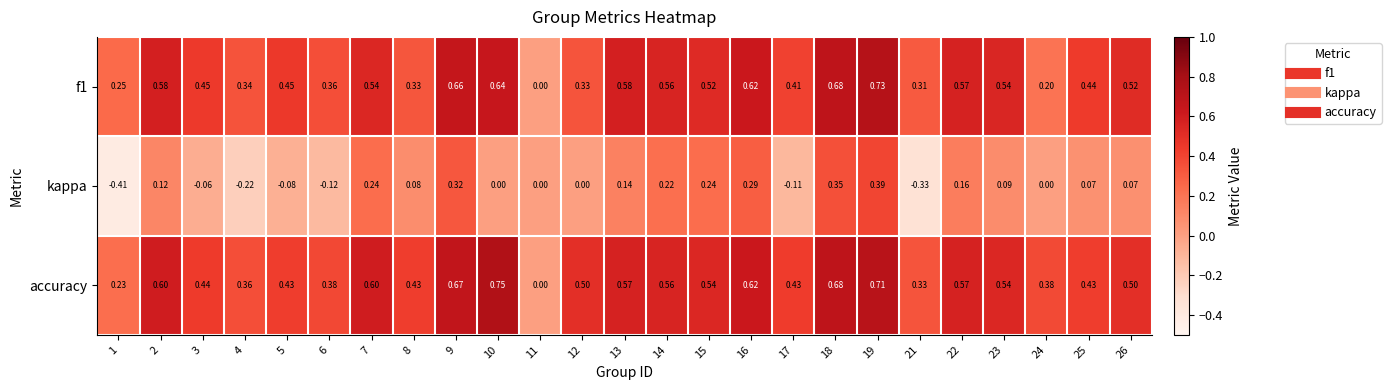

Which series has the widest spread of values?

kappa